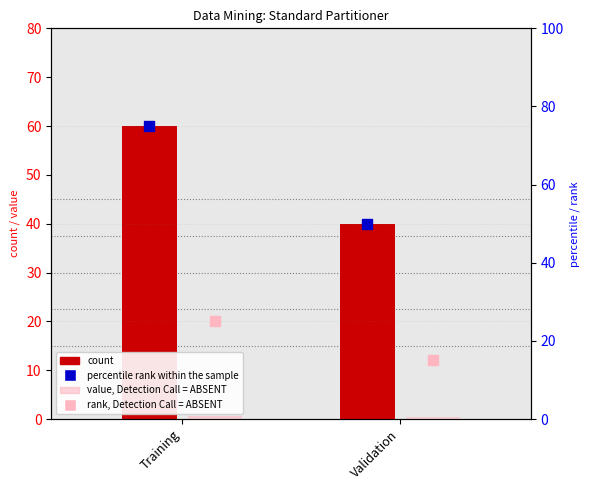

At how many categories does at least one series exceed 47?

2